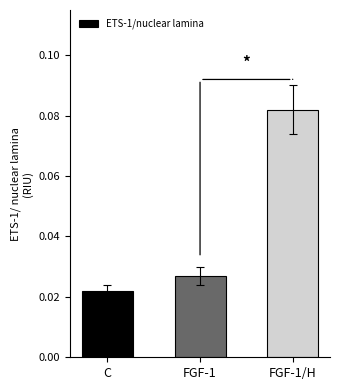

Are the bars grouped side by side (vs. stacked)?

No